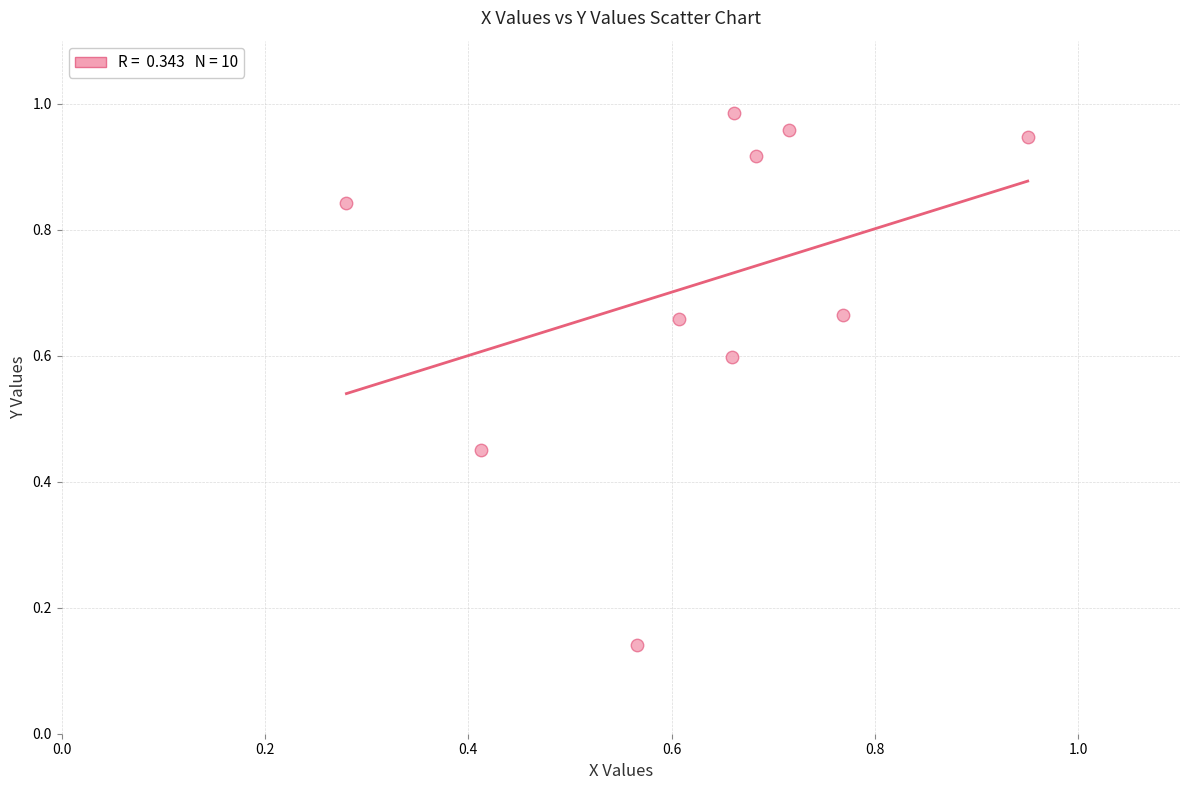

What is the average X value?

0.6